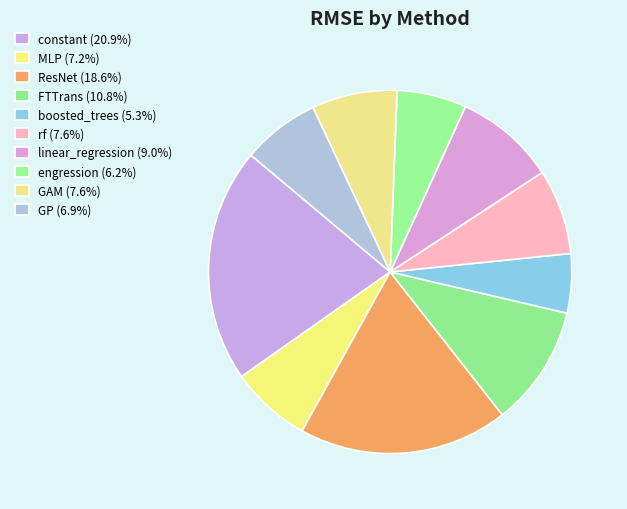

Count the number of slices in the pie.

10